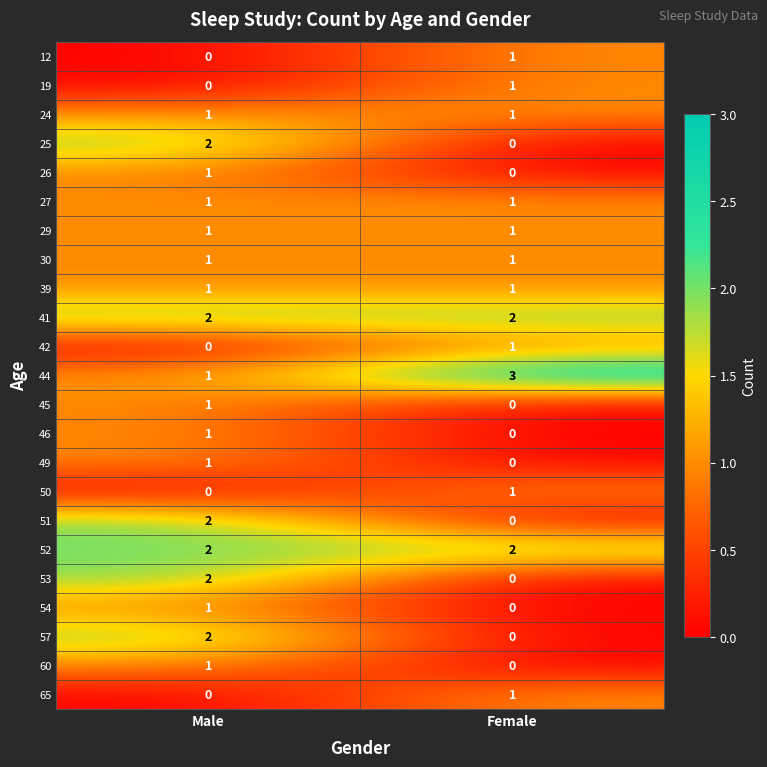

At which category is the sum across all series the highest?

Male